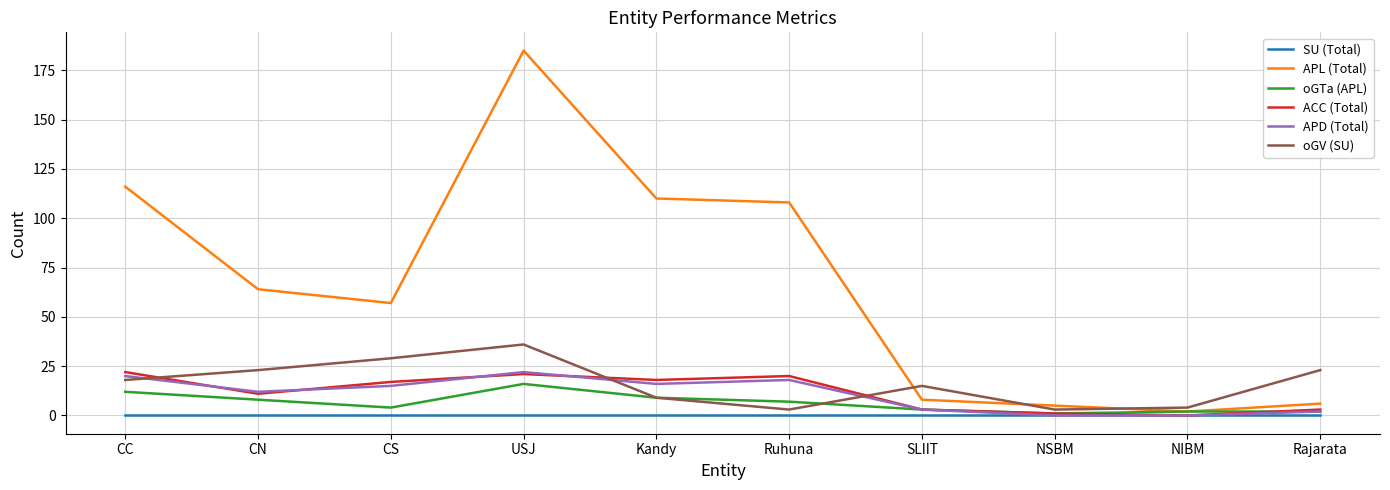

Which category has the highest value in the oGV (SU) series?

USJ